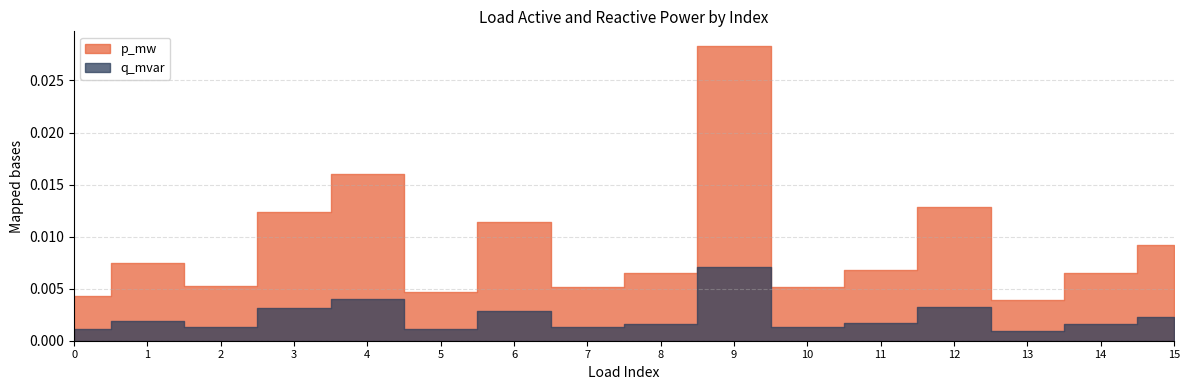

Which series has the largest total across all categories?

p_mw